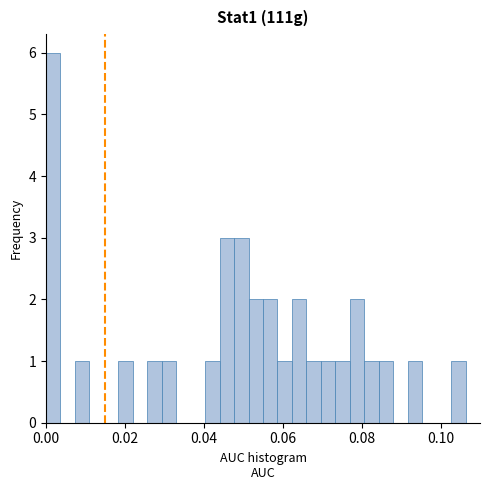

Read against the x-axis, roughly where is the centre of the tallest bar?

0.002